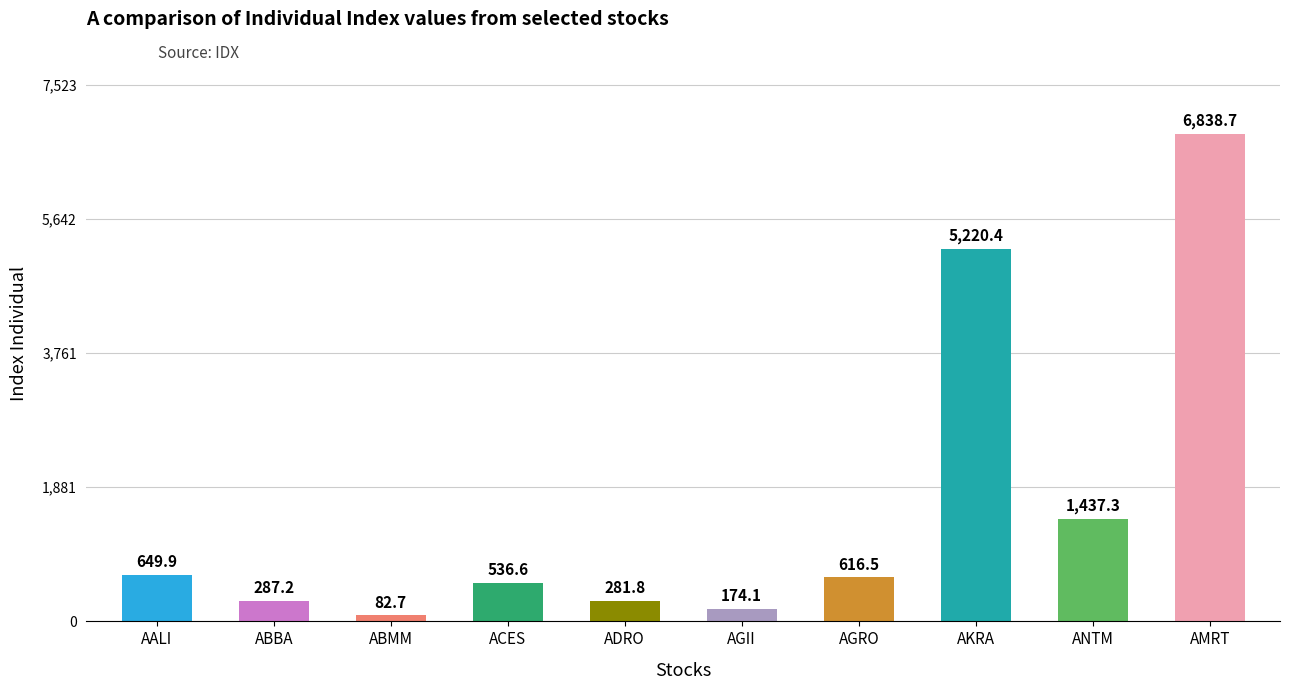

At which label does the data first exceed 616?

AALI